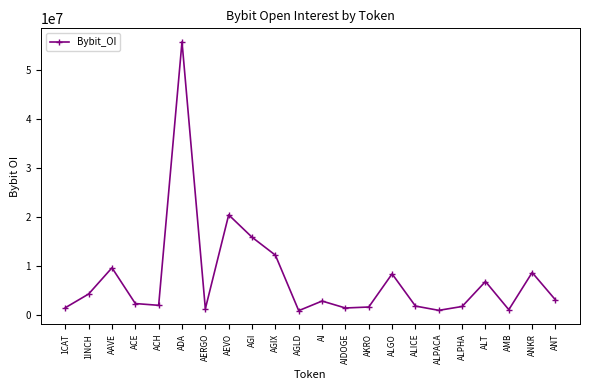

What is the difference between the maximum and minimum values?

54982495